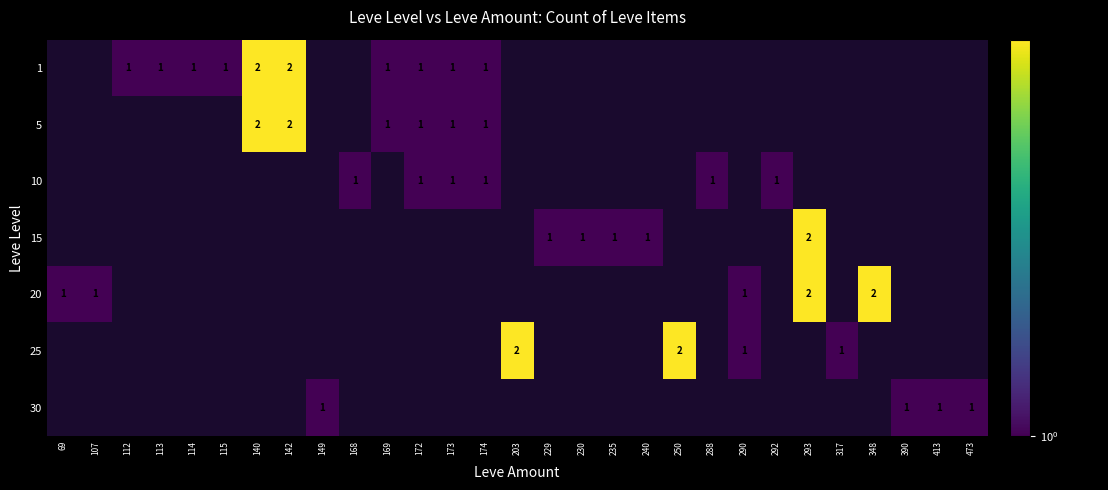

True or false: 10 has a value of 0 at 292.

False